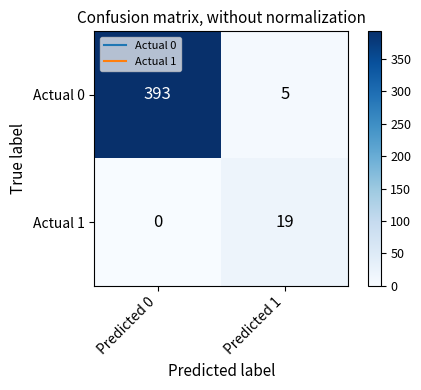

What is the difference between the Actual 1 values at Predicted 1 and Predicted 0?

19